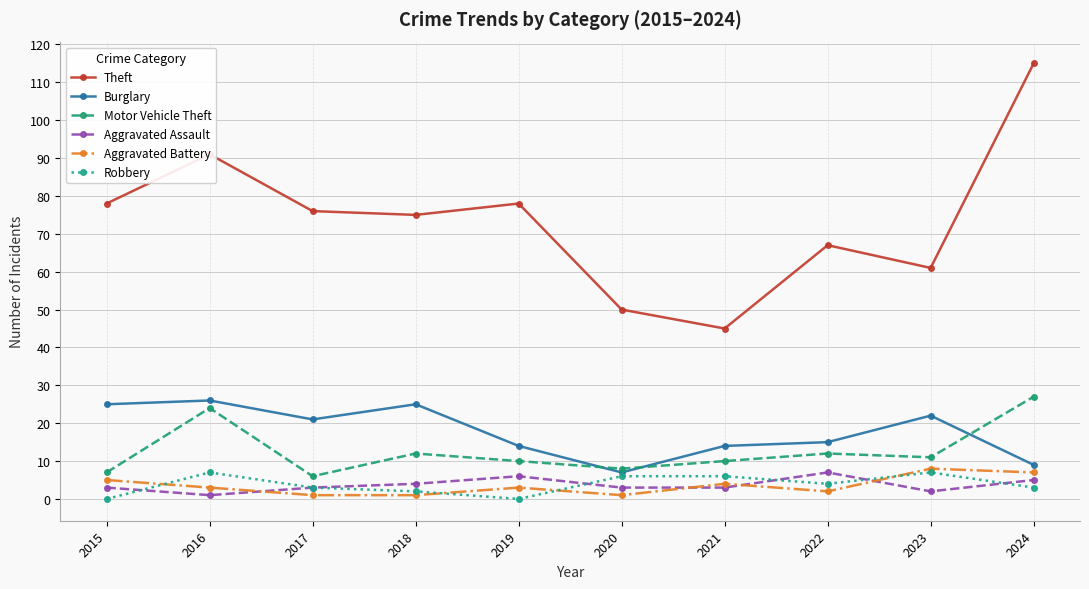

True or false: Aggravated Assault has a value of 5 at 2024.

True